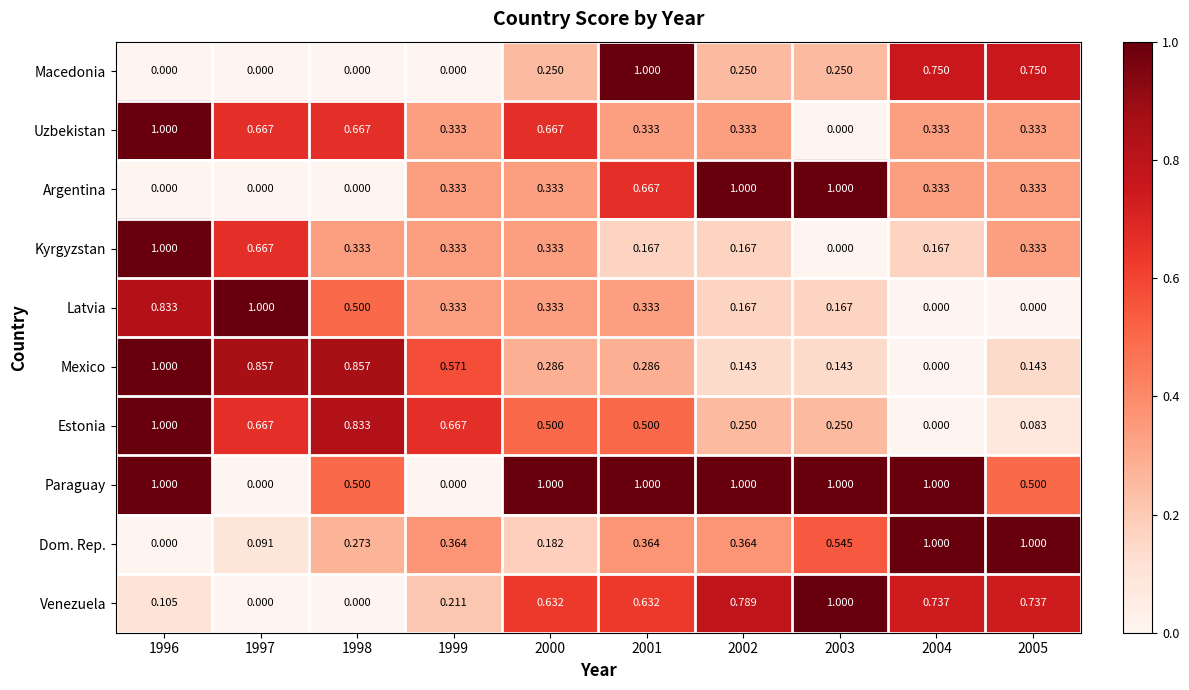

What is the total value across all series at 2002?

4.5